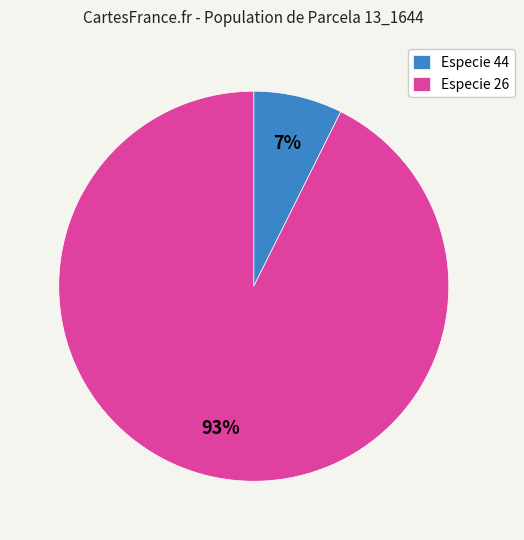

Which has a higher value, Especie 44 or Especie 26?

Especie 26